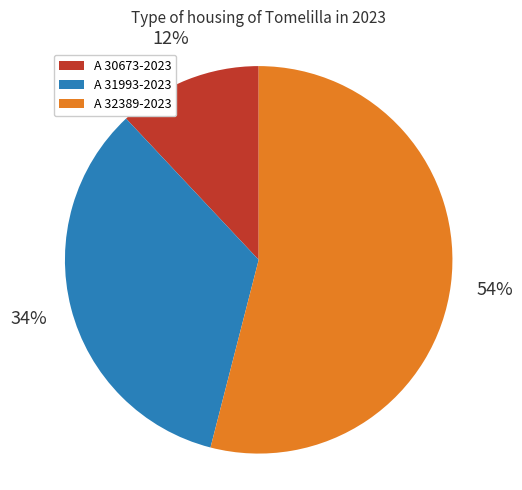

Rank the categories by value from highest to lowest.

A 32389-2023, A 31993-2023, A 30673-2023